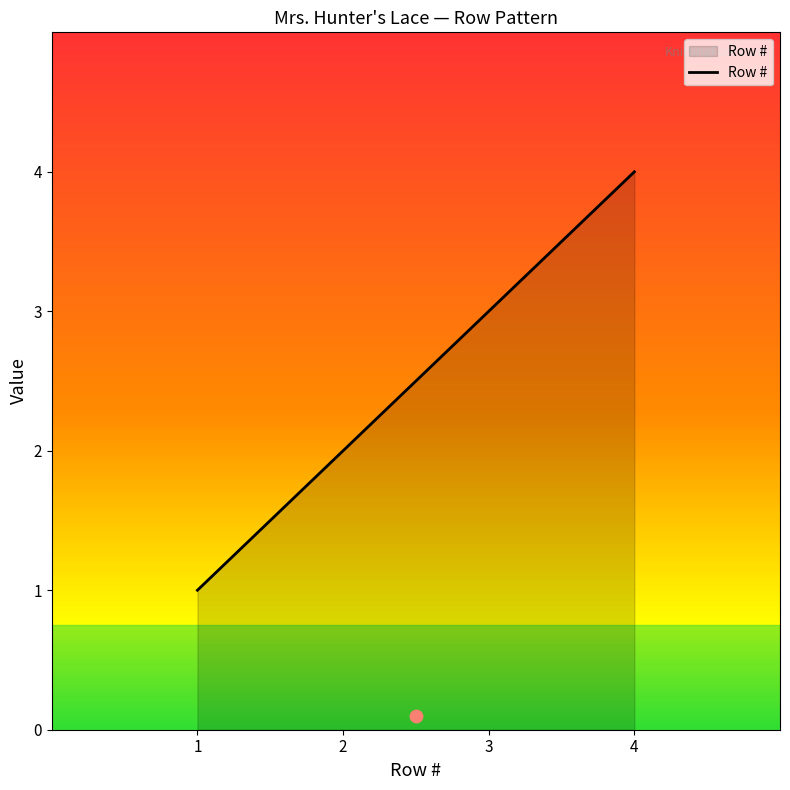

What is the ratio of the value at 1 to the value at 3?

0.3